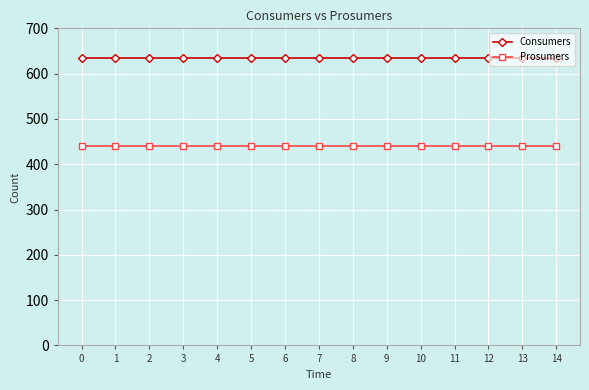

Reading left to right, transcribe all the data shown in this chart.

Consumers: 635	635	635	635	635	635	635	635	635	635	635	635	635	635	635
Prosumers: 440	440	440	440	440	440	440	440	440	440	440	440	440	440	440